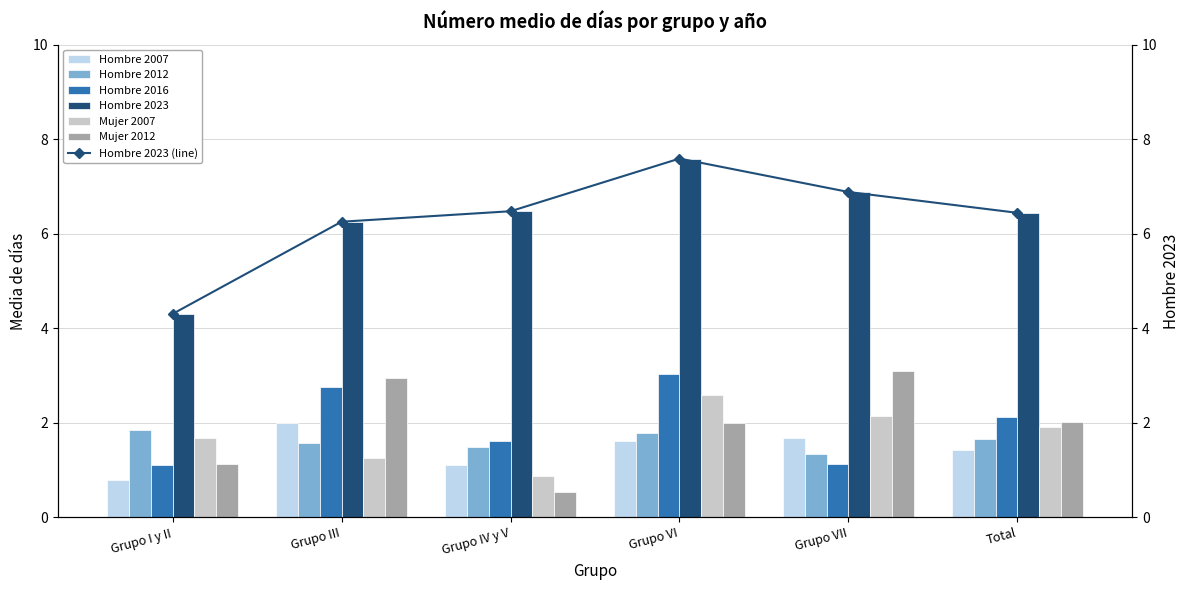

The Hombre 2012 series shows 1.8 at Grupo VI. True or false?

True